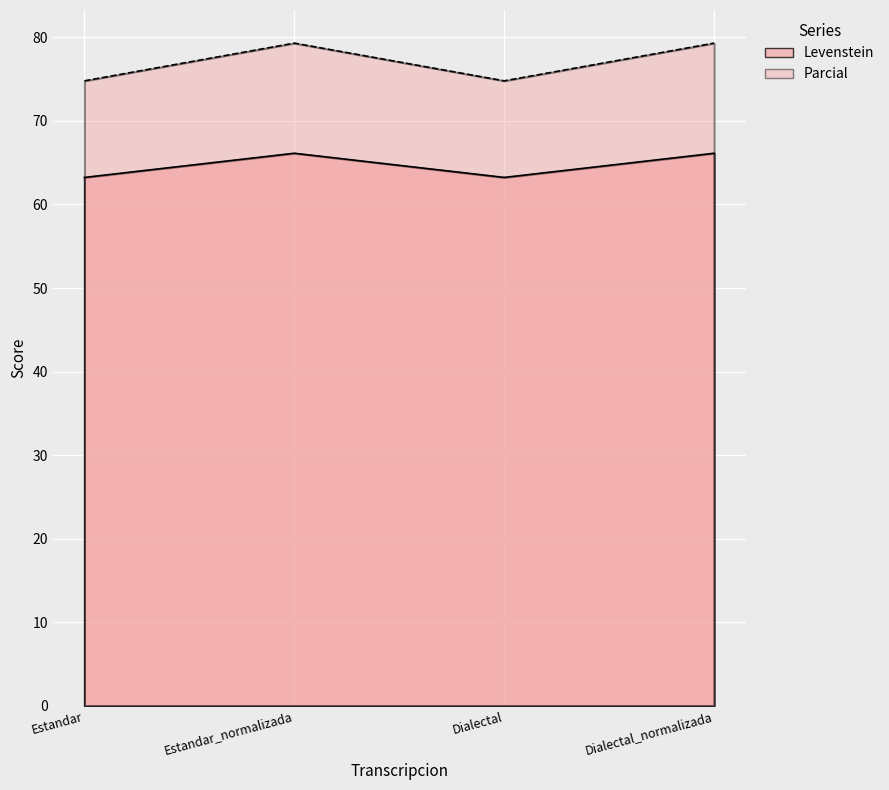

List the labels in order of Parcial value, largest first.

Estandar_normalizada, Dialectal_normalizada, Estandar, Dialectal